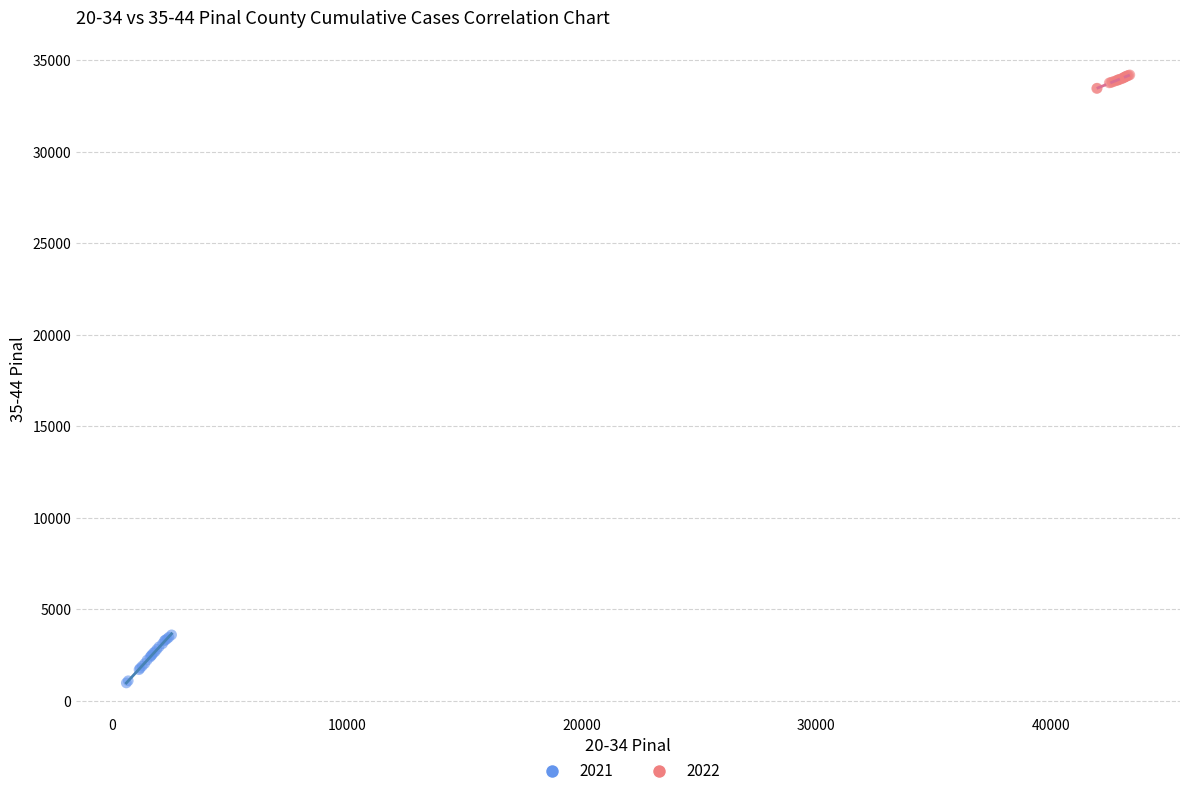

Which series contains the lowest Y value?

2021